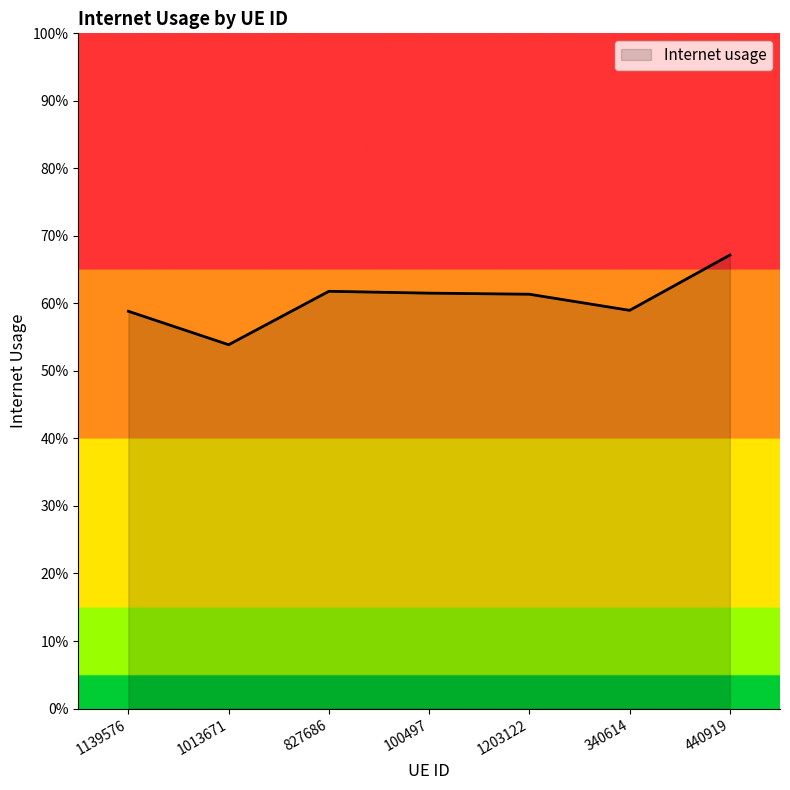

Does the chart have visible grid lines?

No